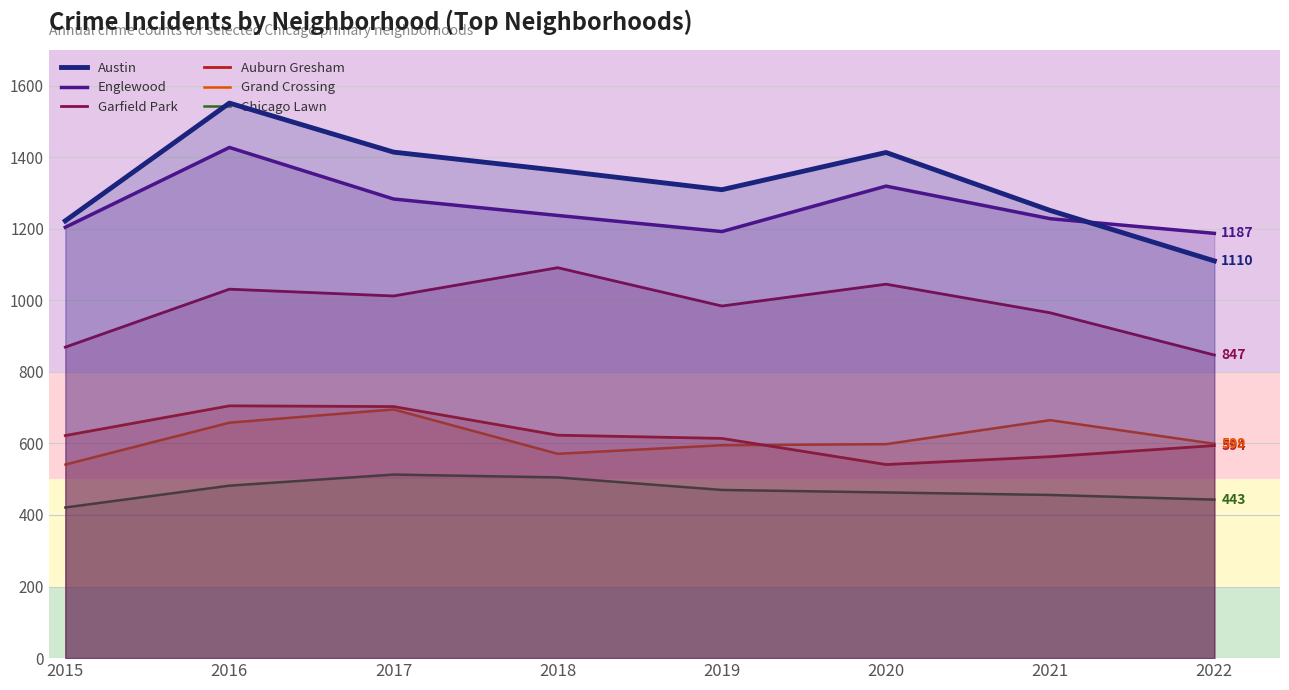

Which has a higher value, 2016 or 2017?

2016